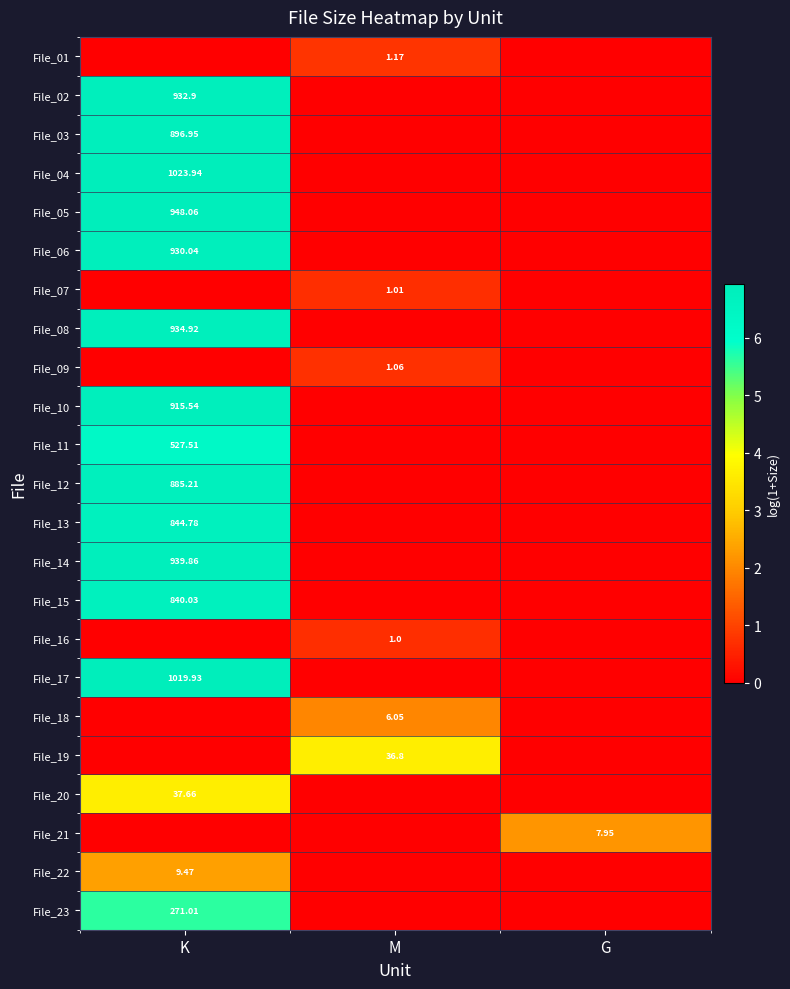

Where is File_17 nearest to the value 3?

M